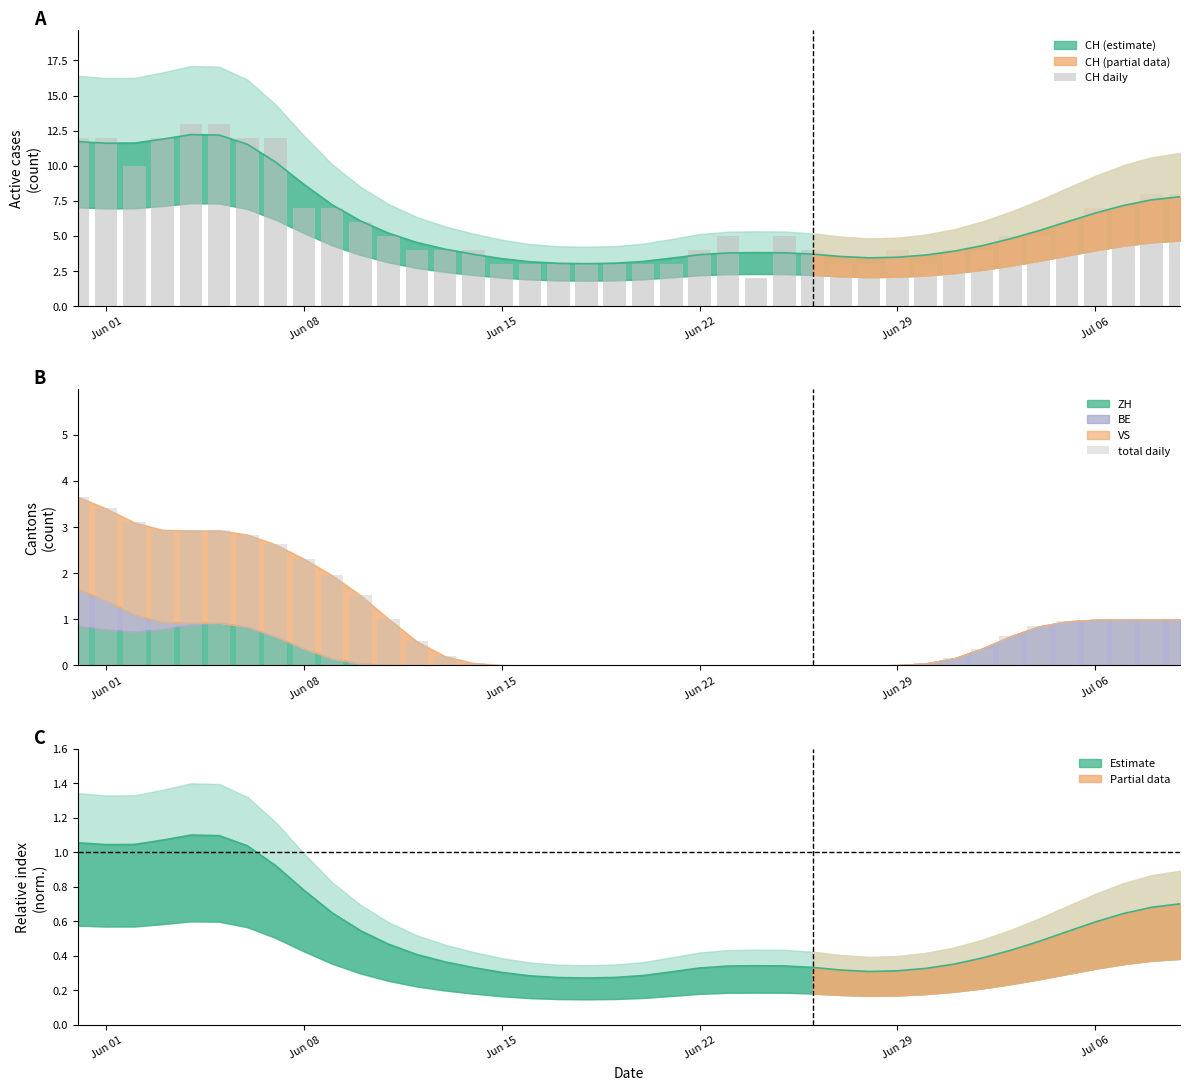

Rank the series by their average value, from highest to lowest.

CH daily, total daily